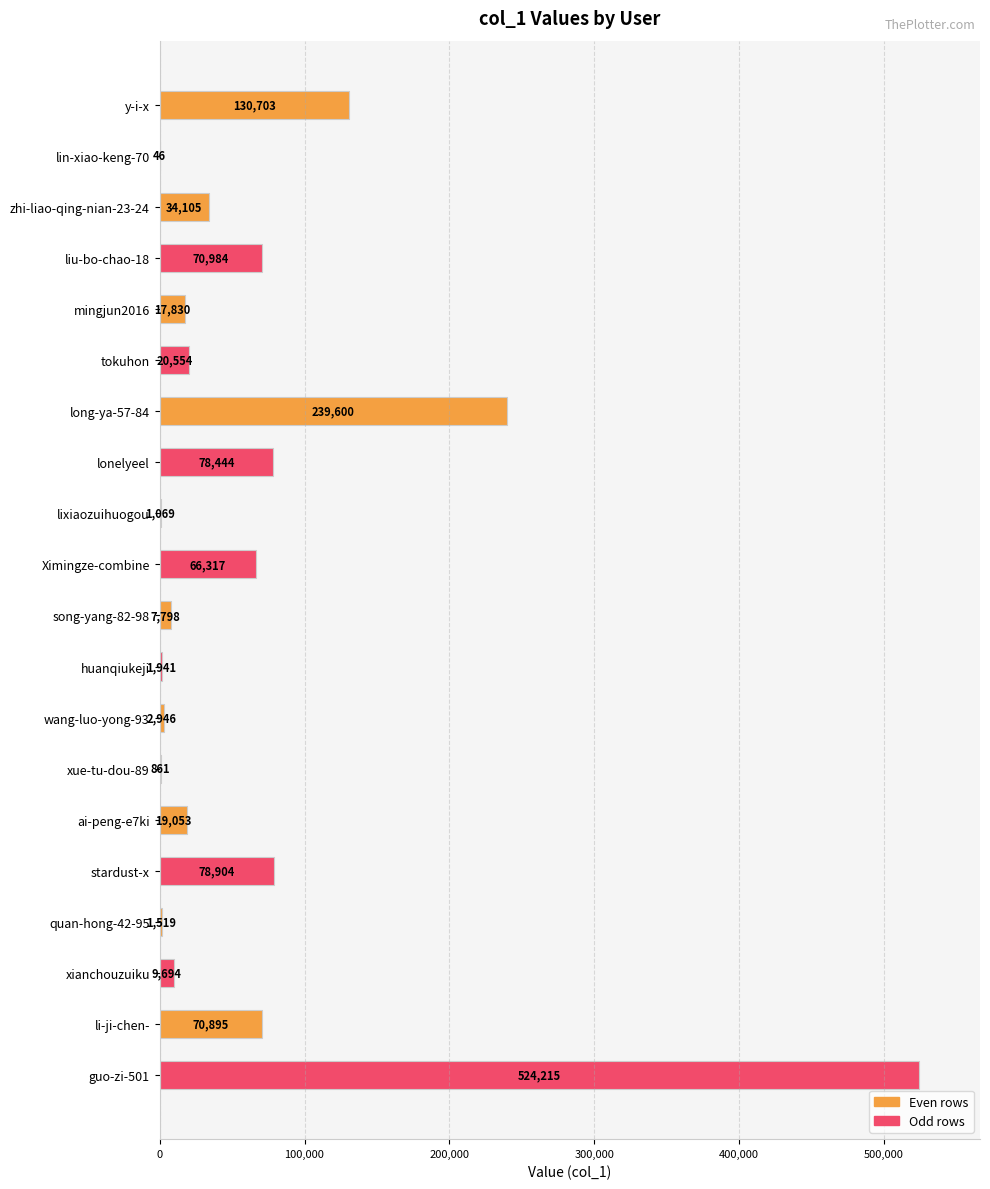

The value at guo-zi-501 is 524215. True or false?

True